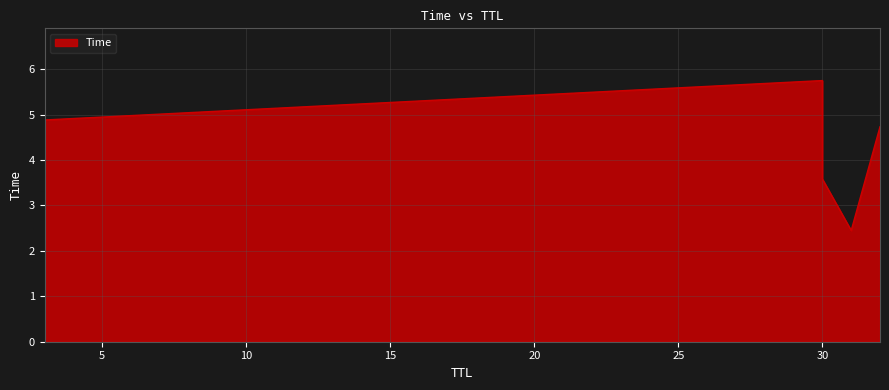

What is the sum of all values?

24.9